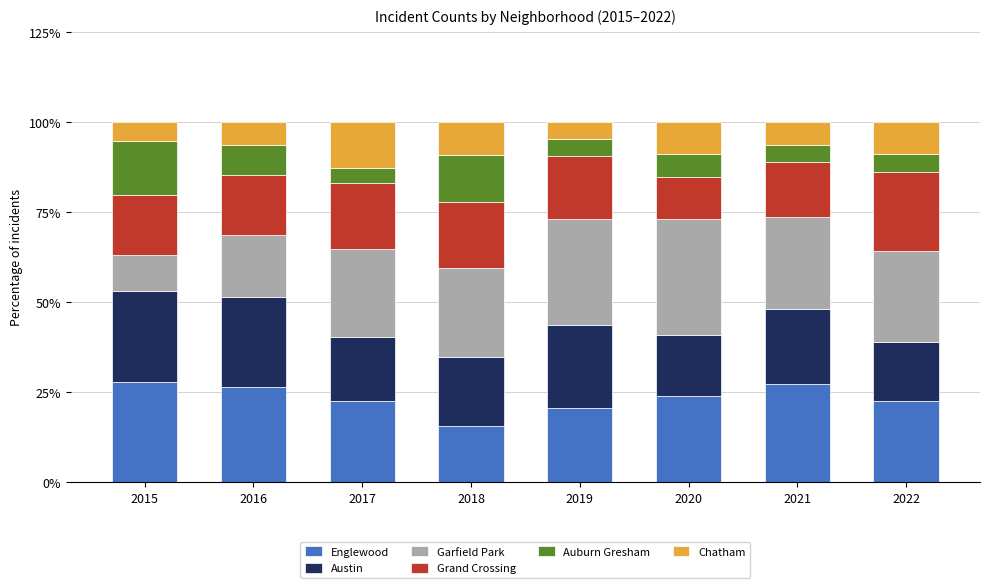

Is it true that Englewood equals 25.3 at 2018?

False